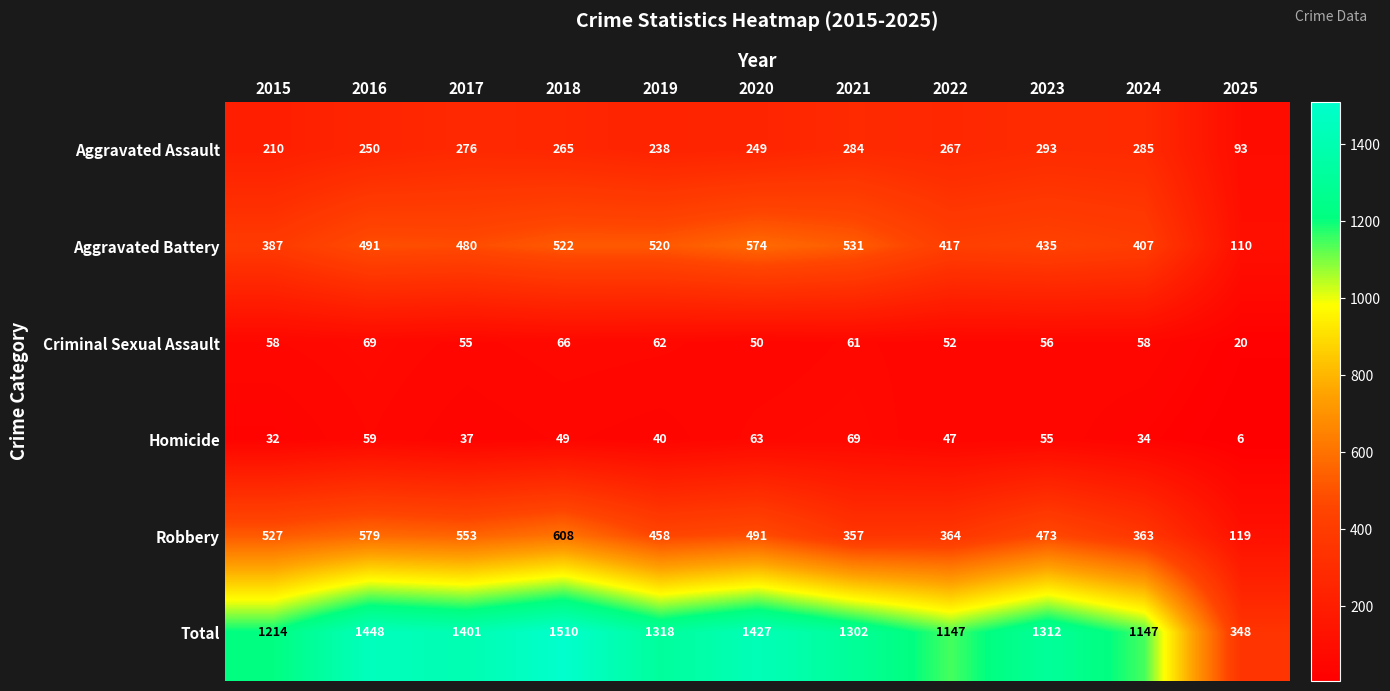

At how many categories does at least one series exceed 580?

10